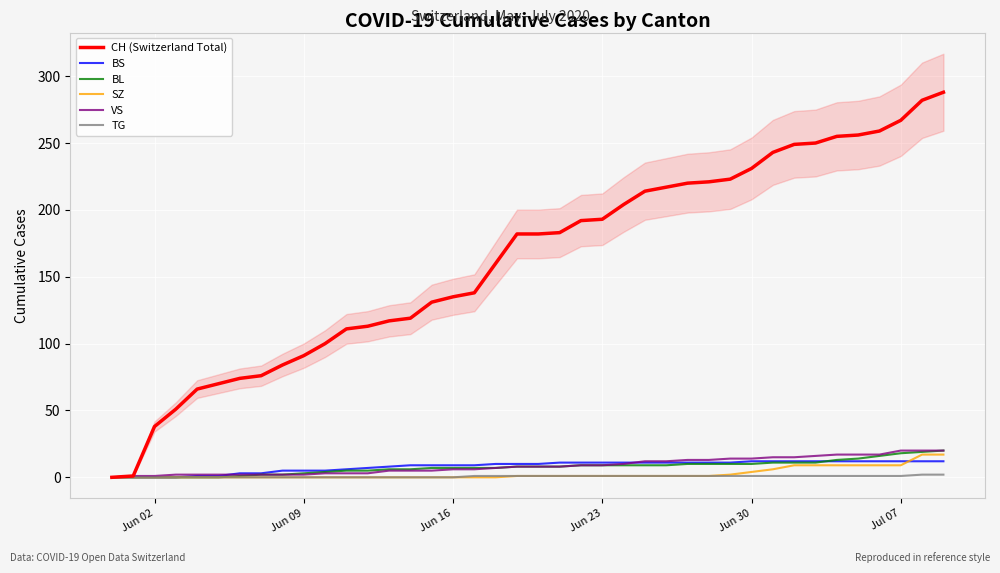

How many lines are shown in the chart?

6